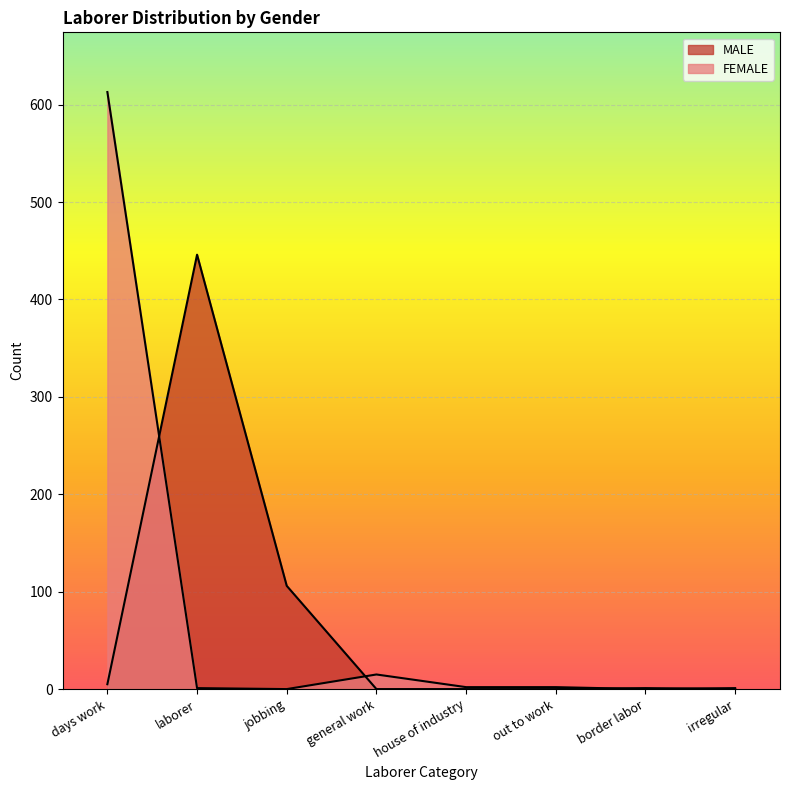

Between days work and irregular, which series saw the biggest shift?

FEMALE